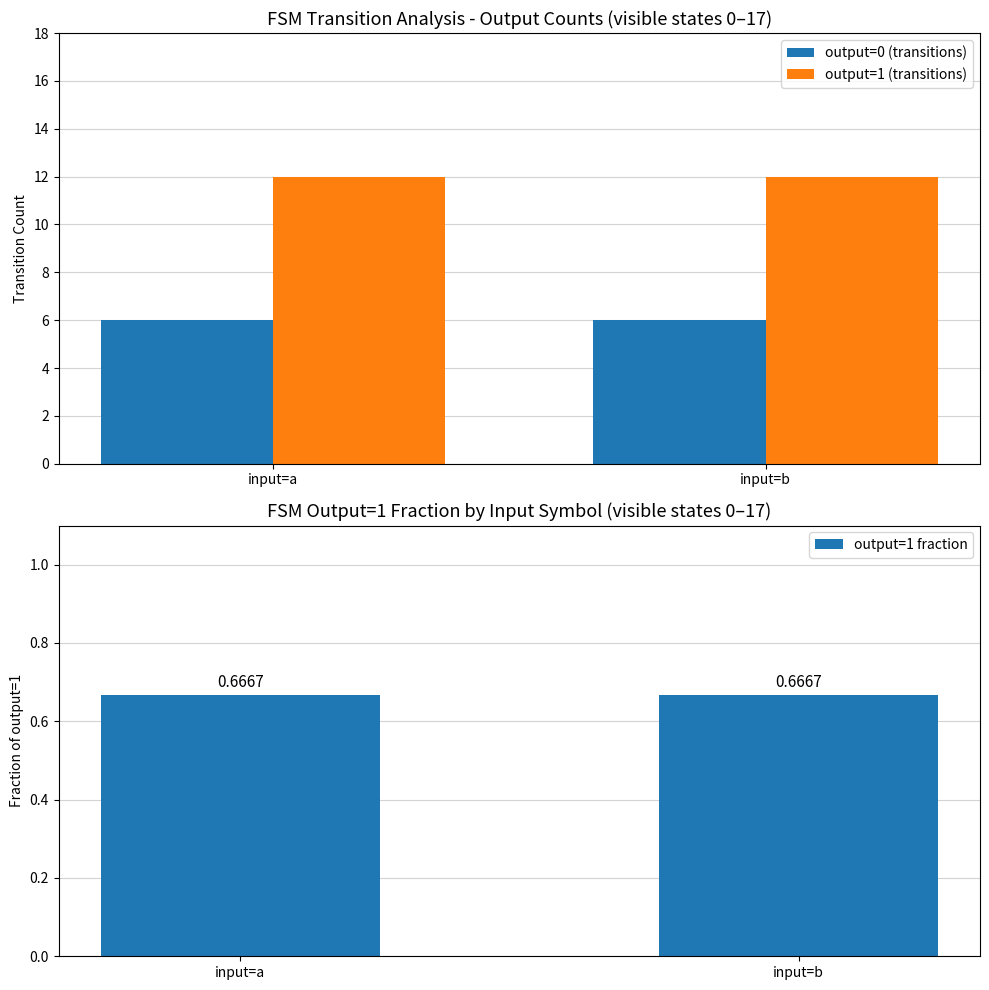

At how many categories does at least one series exceed 5?

2